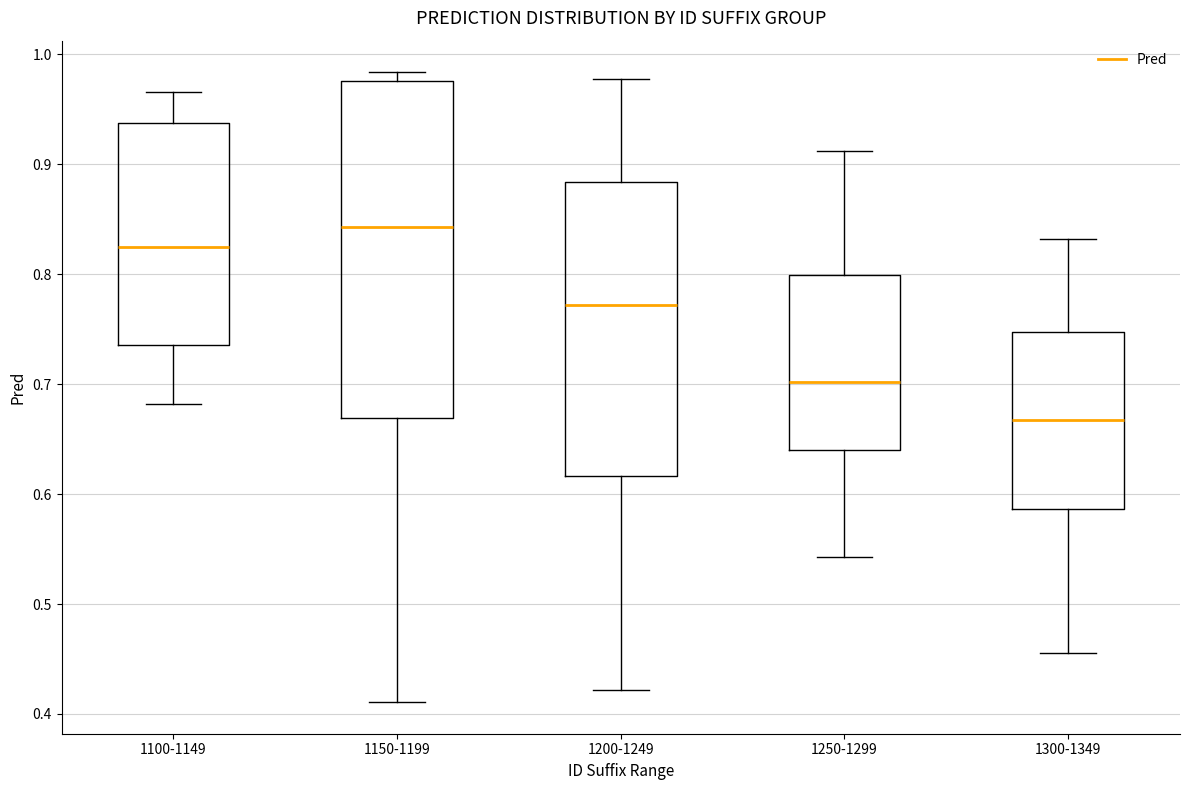

Reading left to right, transcribe this box plot: for each box, give where its median line is, the range the box spans, and where its two whiskers end, as read against the y-axis. The values are not printed on the chart, so give them approximately, as read against the axis.

1100-1149: median 0.82, box 0.74 to 0.94, whiskers 0.68 to 0.97
1150-1199: median 0.84, box 0.67 to 0.98, whiskers 0.41 to 0.98 (just above the box's upper edge)
1200-1249: median 0.77, box 0.62 to 0.88, whiskers 0.42 to 0.98
1250-1299: median 0.70, box 0.64 to 0.80, whiskers 0.54 to 0.91
1300-1349: median 0.67, box 0.59 to 0.75, whiskers 0.46 to 0.83